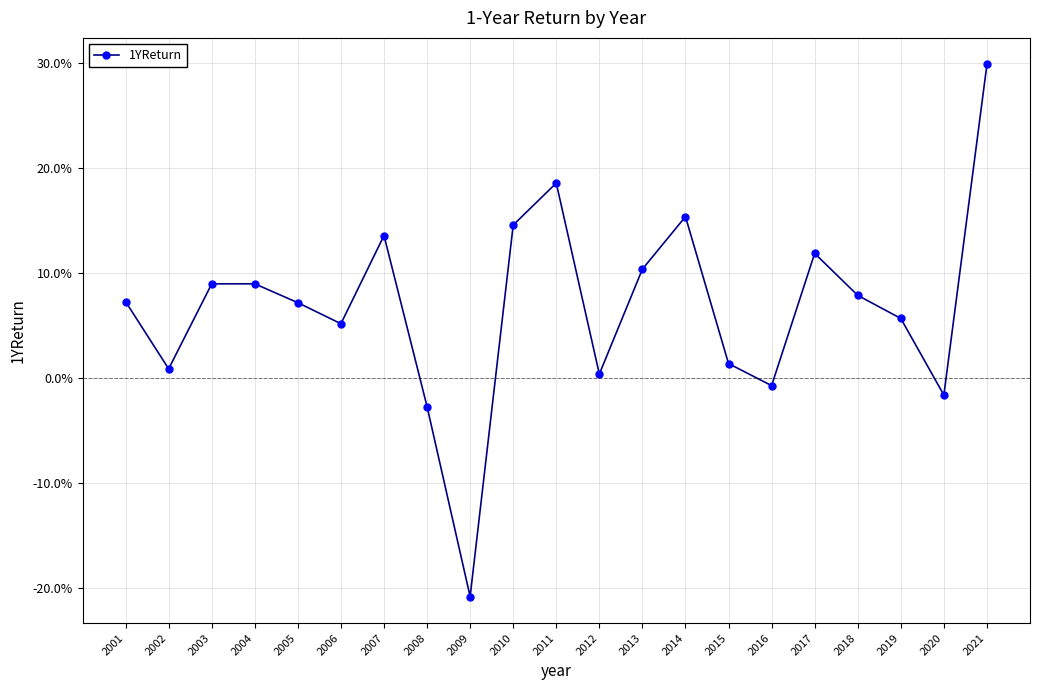

Reading left to right, list all the values displayed in this chart.

2001=0.1	2002=0.0	2003=0.1	2004=0.1	2005=0.1	2006=0.1	2007=0.1	2008=-0.0	2009=-0.2	2010=0.1	2011=0.2	2012=0.0	2013=0.1	2014=0.2	2015=0.0	2016=-0.0	2017=0.1	2018=0.1	2019=0.1	2020=-0.0	2021=0.3